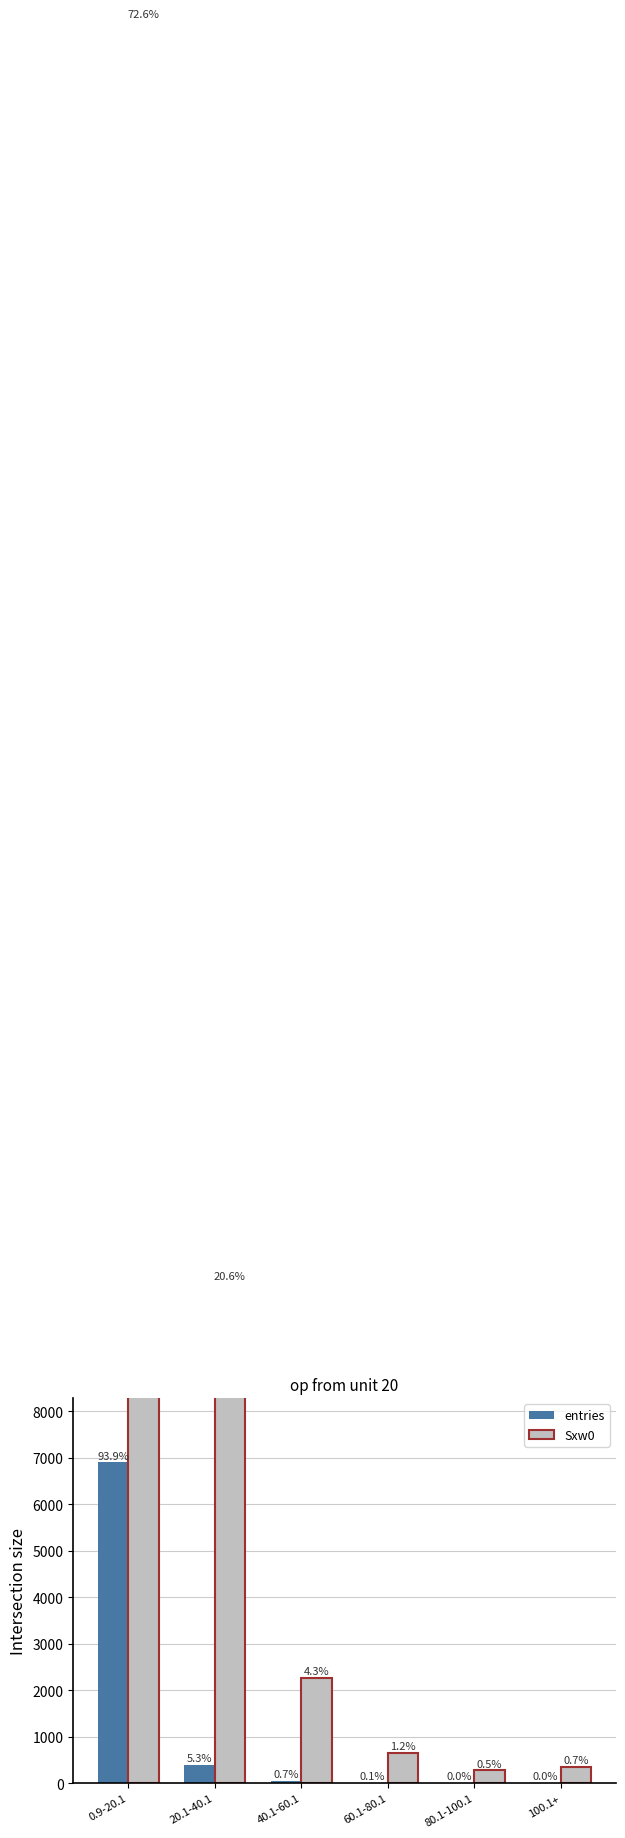

Between 80.1-100.1 and 60.1-80.1, which is larger?

60.1-80.1